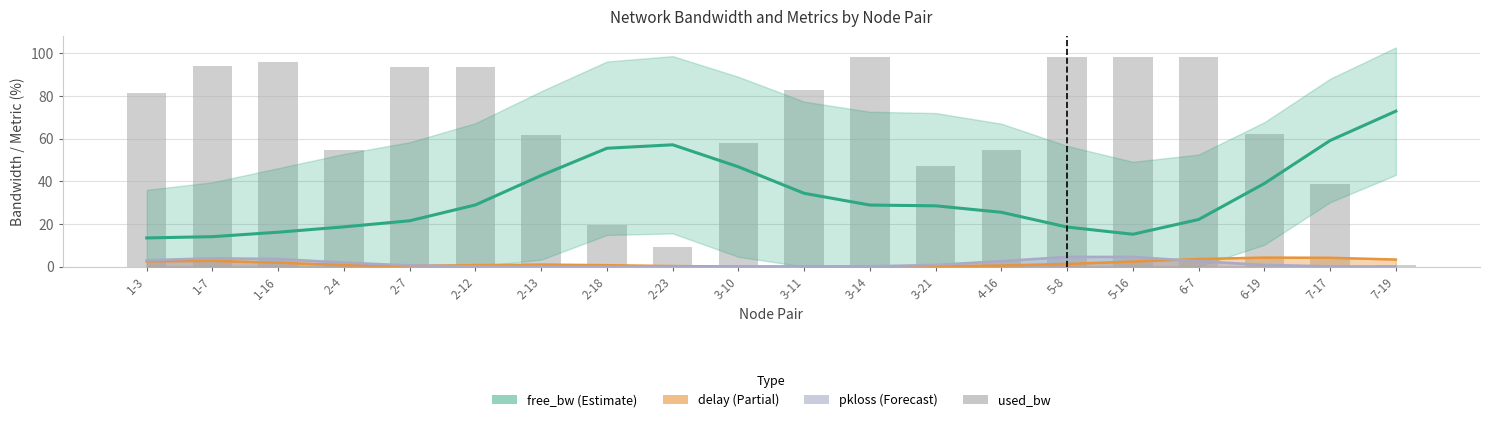

Between 2-13 and 3-21, which series saw the biggest shift?

used_bw (normalized %)